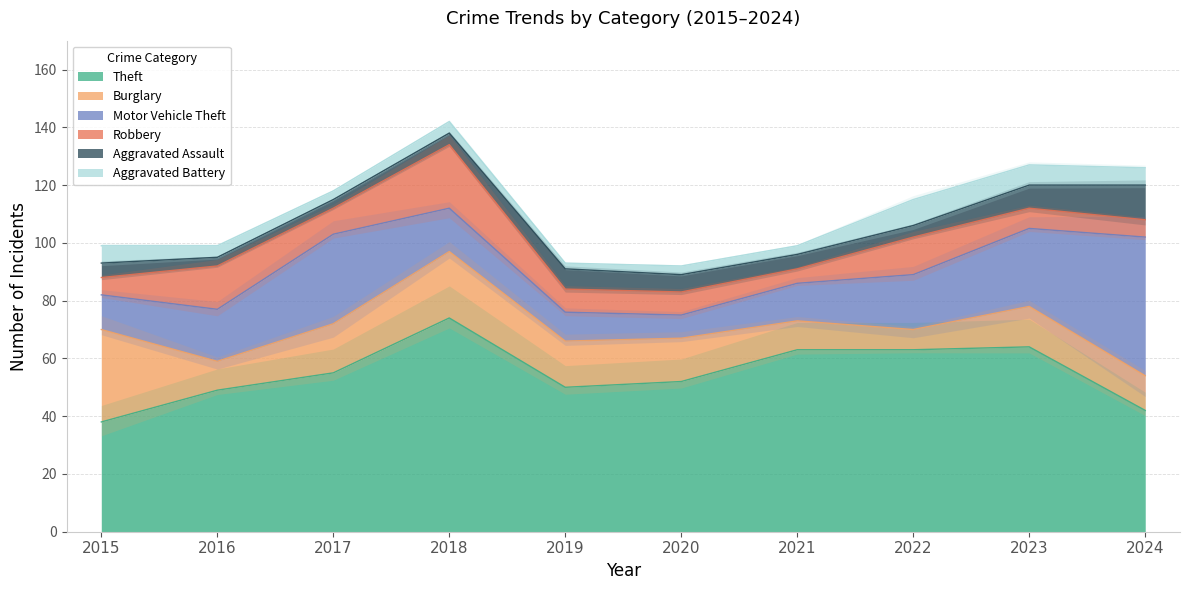

Does the chart have visible grid lines?

Yes